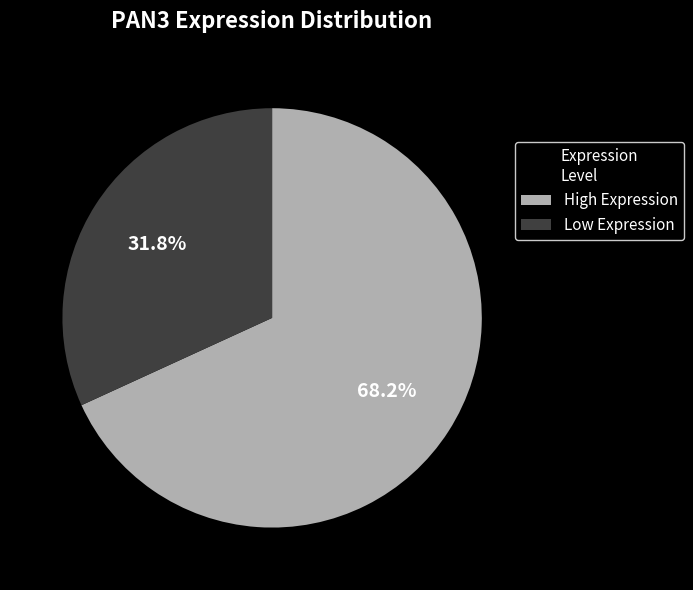

Approximately how many times larger is the value at Low Expression compared to High Expression?

0.5